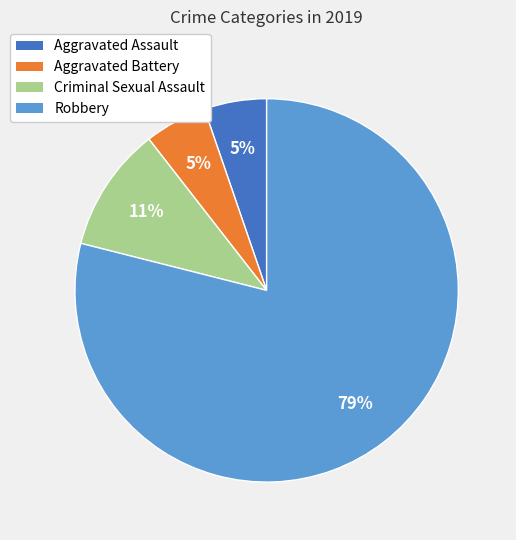

To the nearest percent, what percentage of the pie is Aggravated Assault?

5%